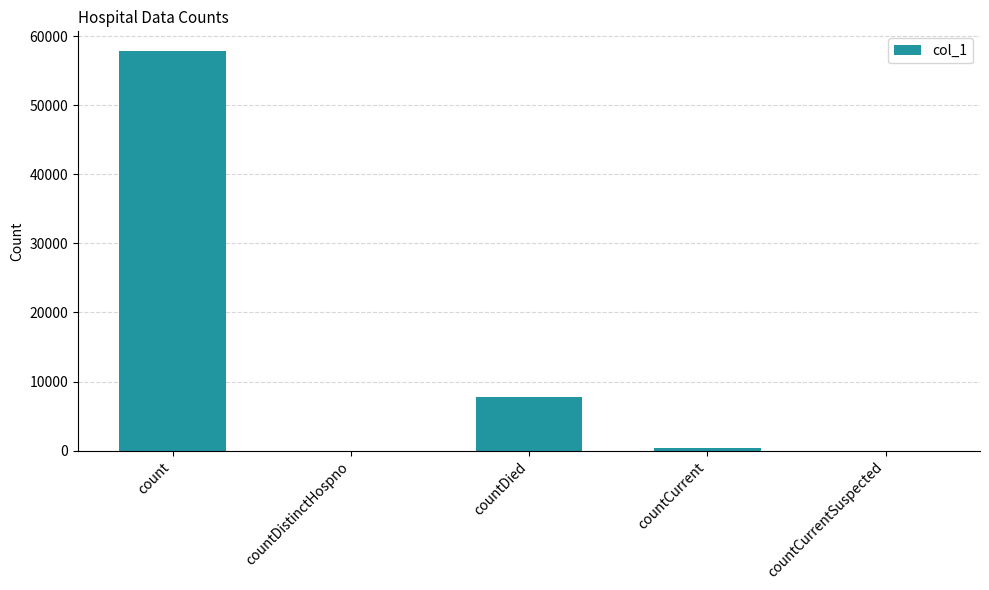

What is the sum of the values at countDied and count?

65632